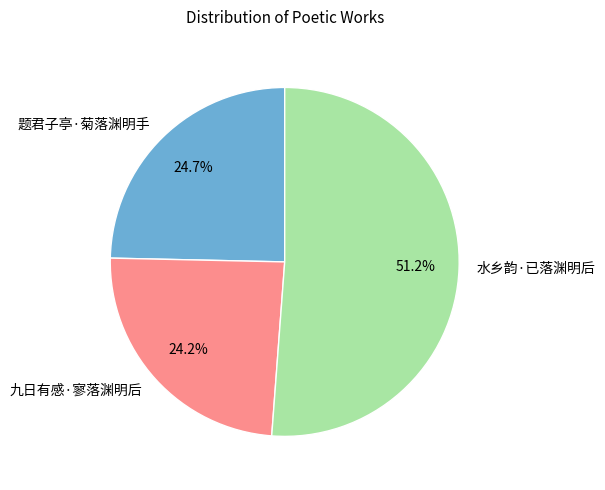

What percentage is the 九日有感·寥落渊明后 slice, to the nearest percent?

24%